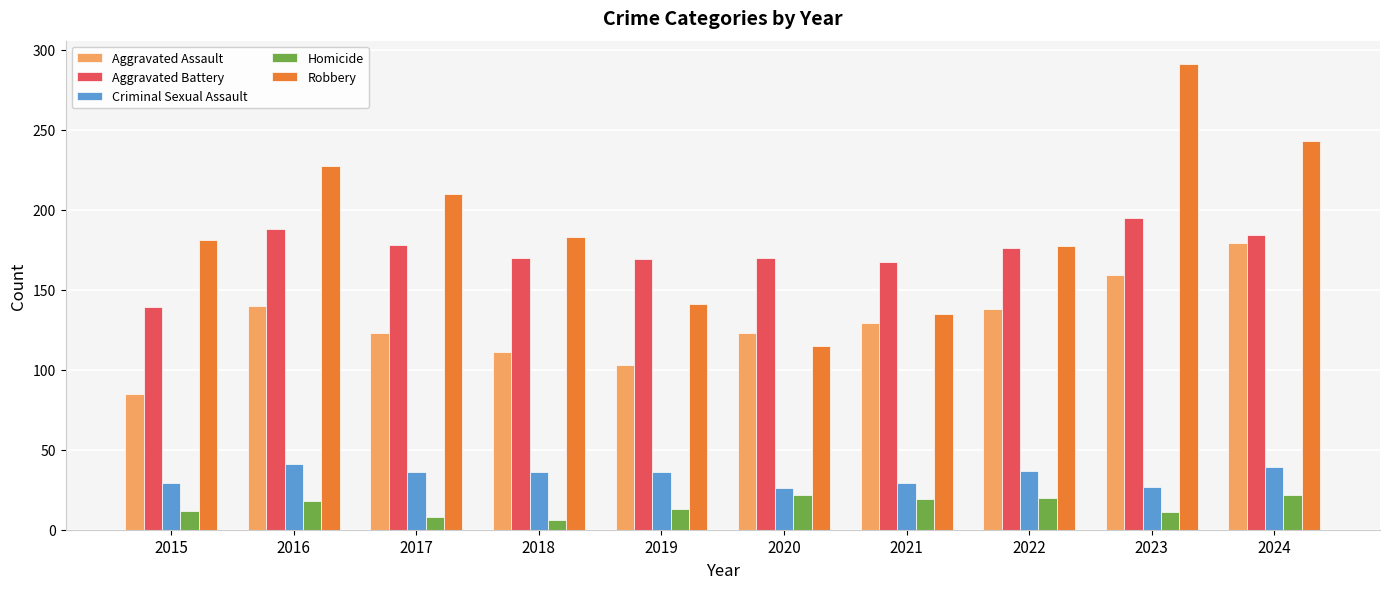

True or false: Aggravated Battery has a value of 184 at 2024.

True